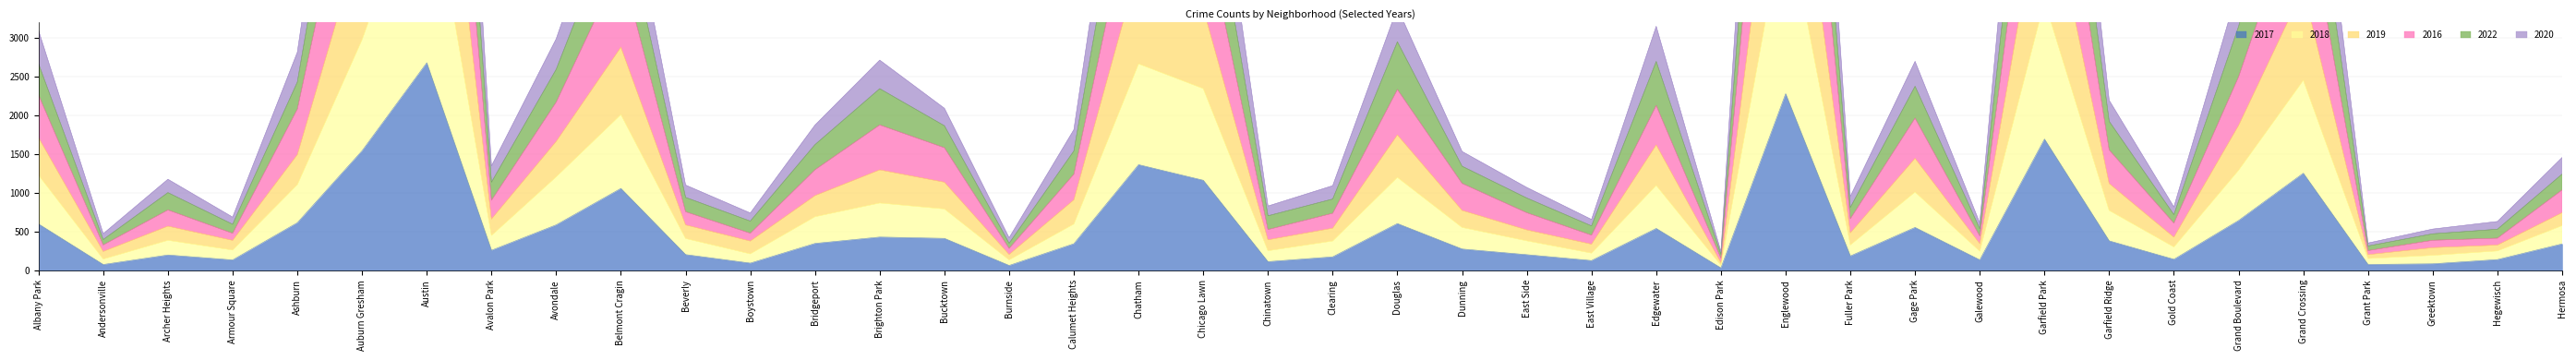

What is the sum of all 2019 values?

63717